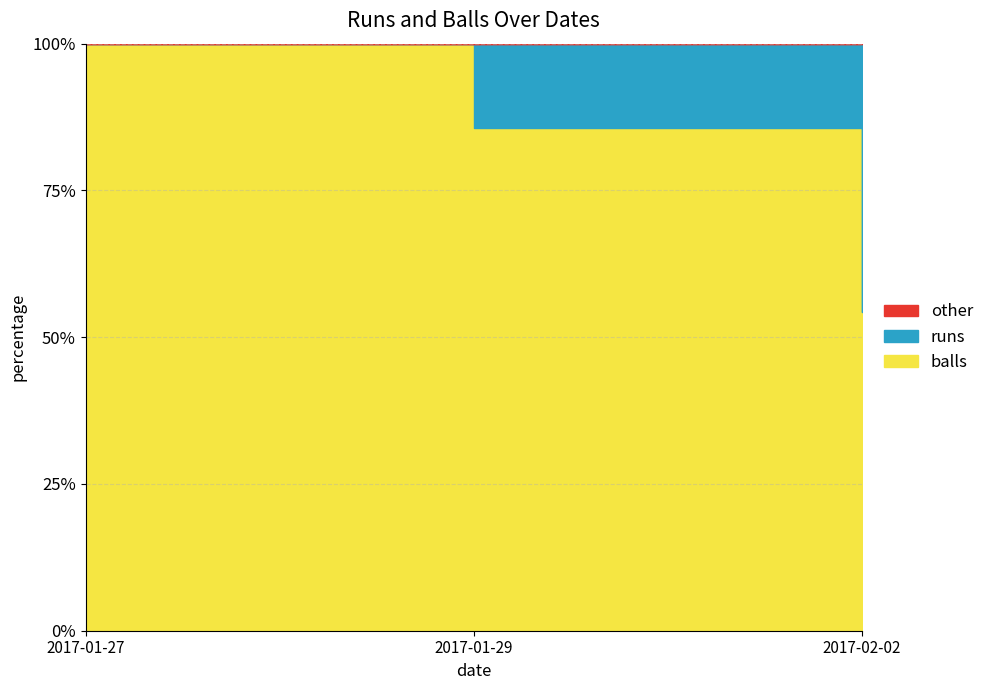

What is the average value of the balls series?

11